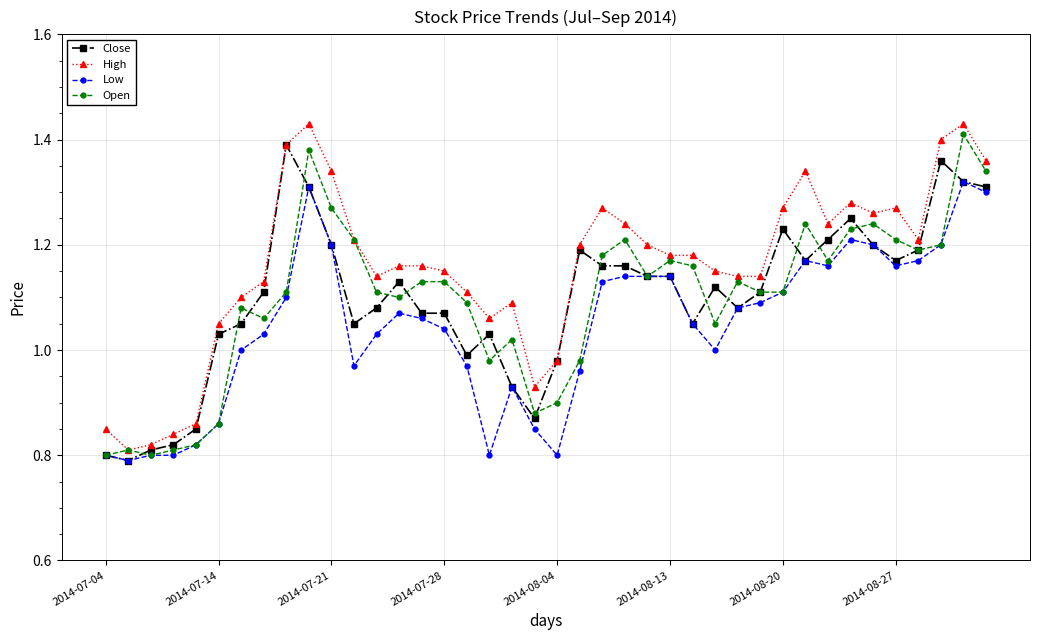

How many data points in Open are less than 1?

10